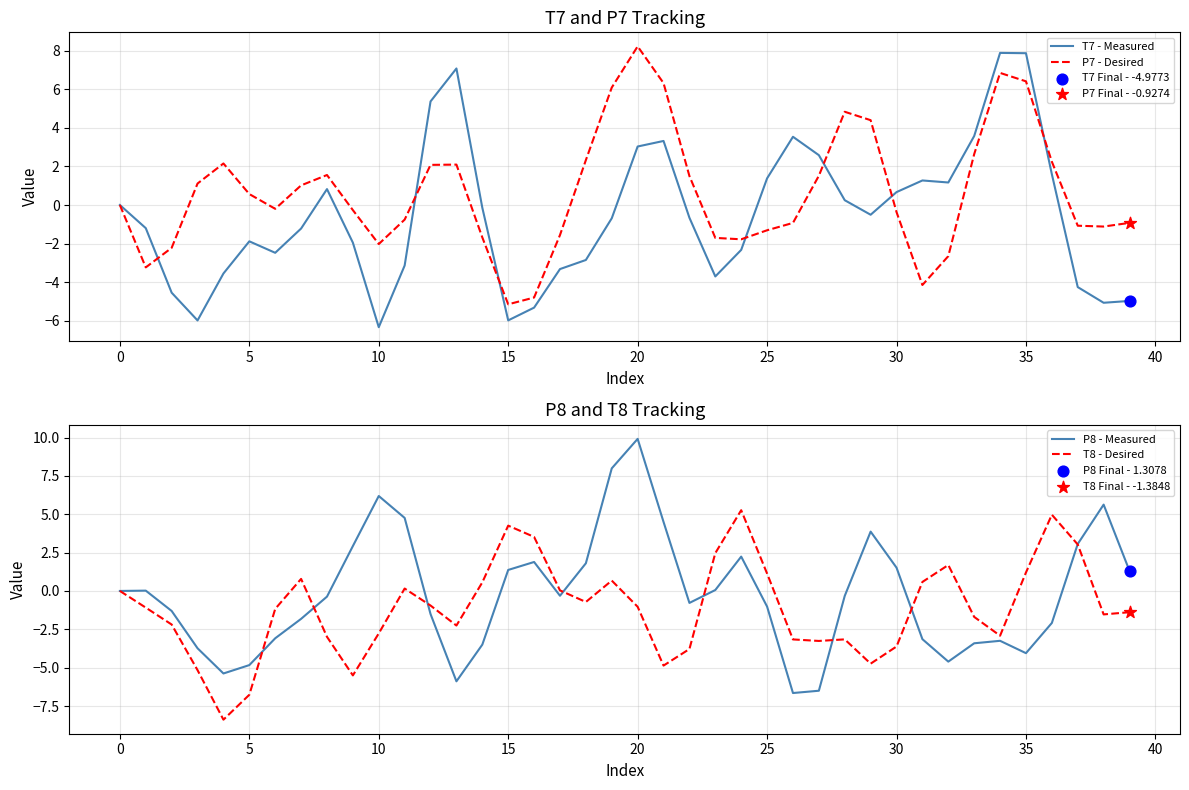

Is the value of P7 - Desired at 10 greater than the value of T7 - Measured at 0?

No